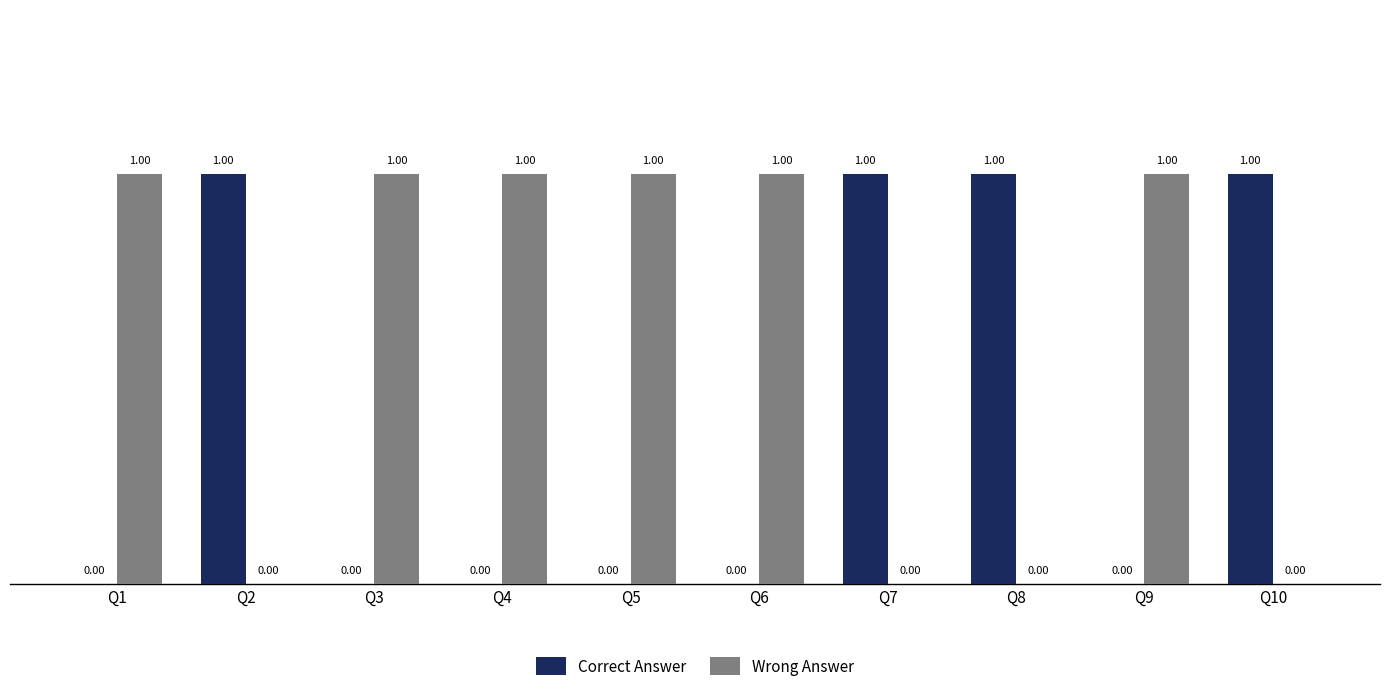

Which series has the largest total across all categories?

Wrong Answer